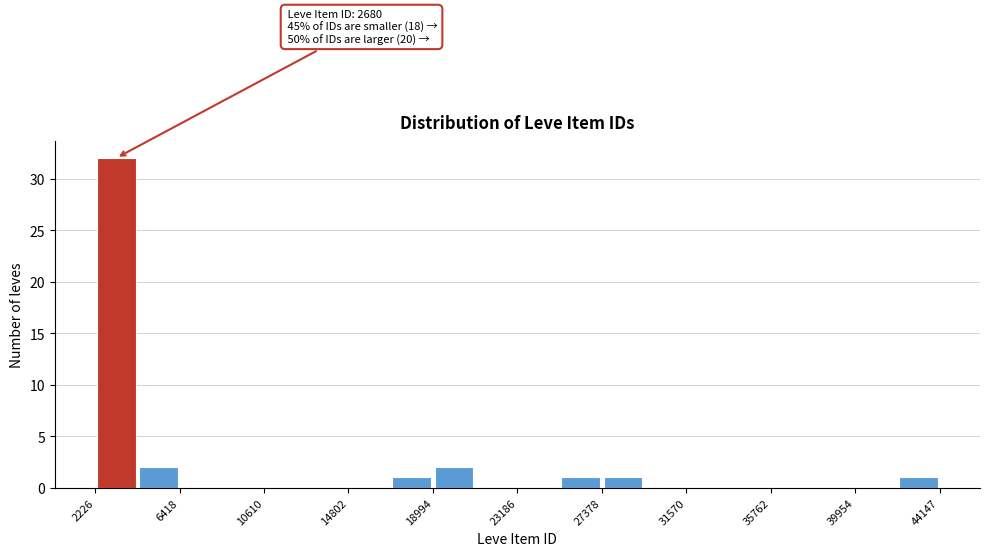

Over which range of the x-axis is the bar tallest?

2000 to 4500